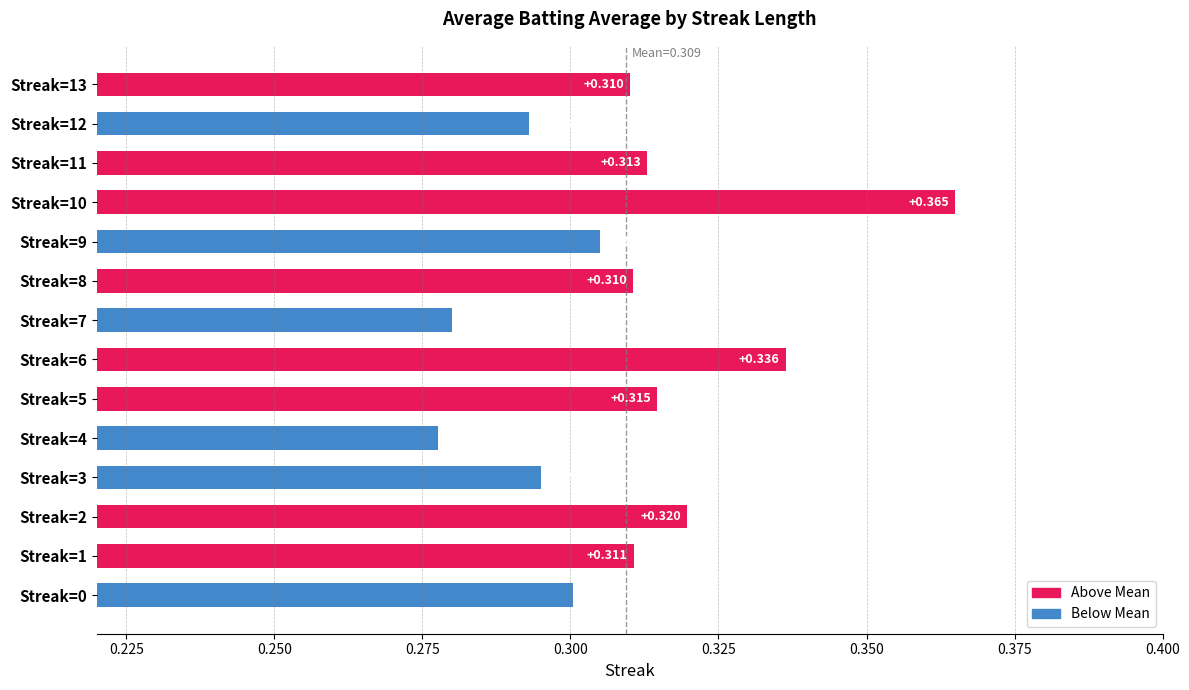

What is the difference between the second highest and minimum values?

0.1